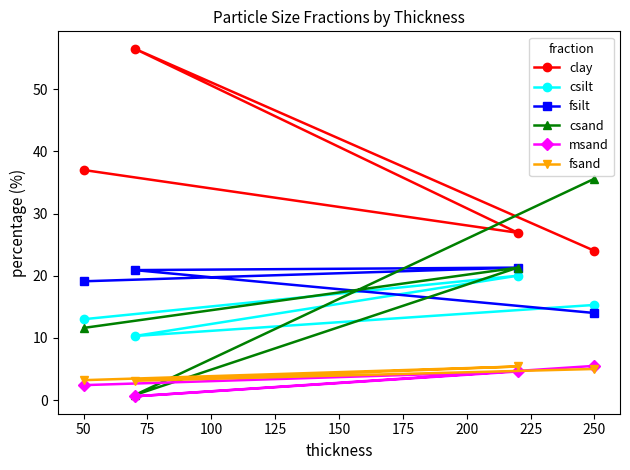

What is the total value across all series at 250?

99.4